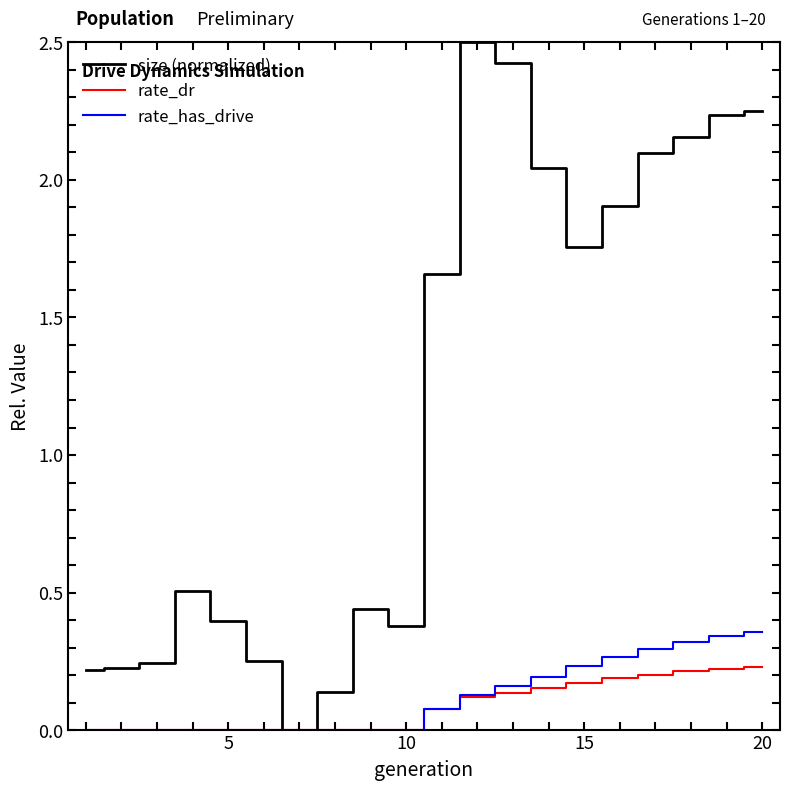

What is the maximum value shown in the chart?

2.5